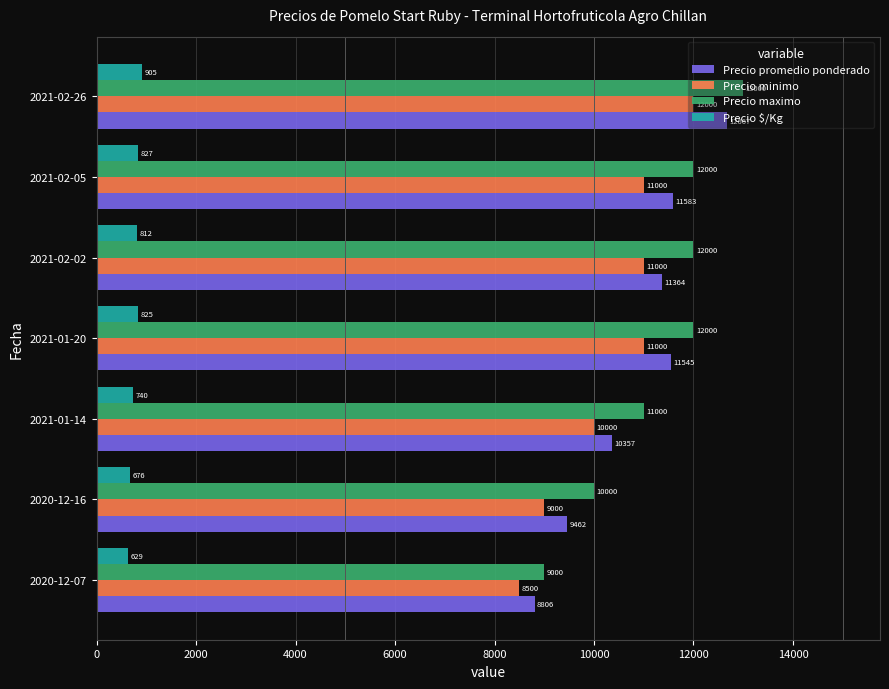

At which category is the sum across all series the highest?

2021-02-26